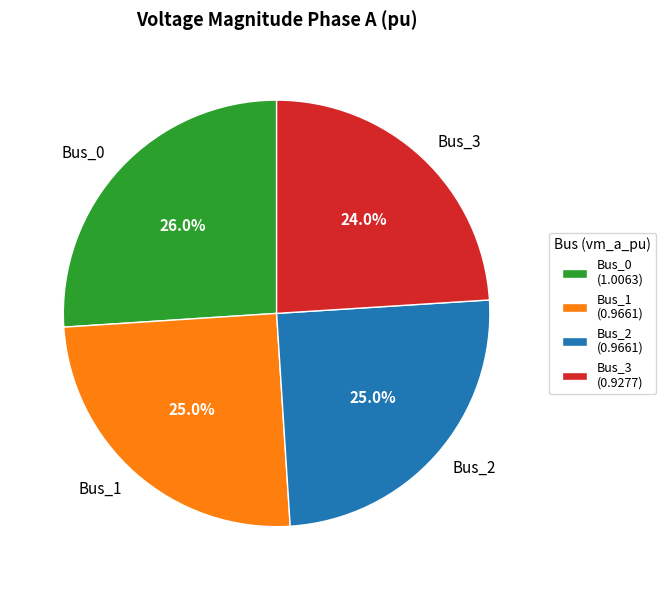

Which has a higher value, Bus_2 or Bus_3?

Bus_2